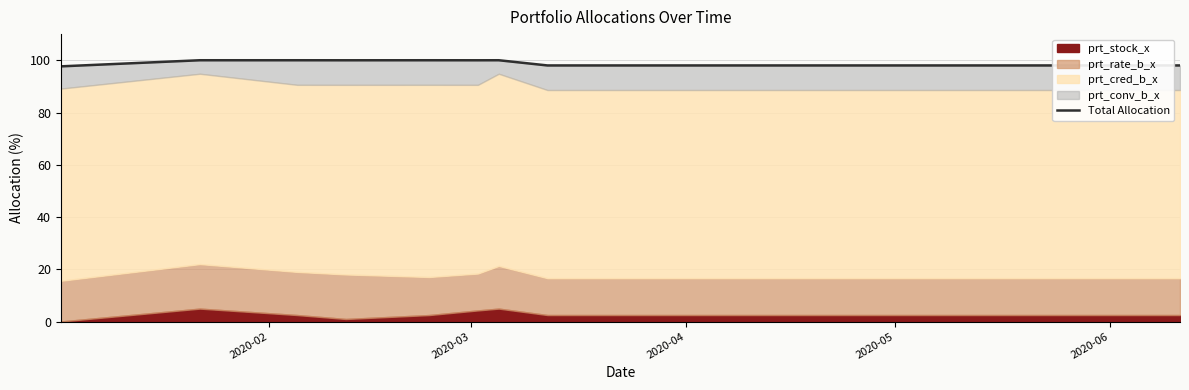

What is the value of the 9th point from the left?

98.0